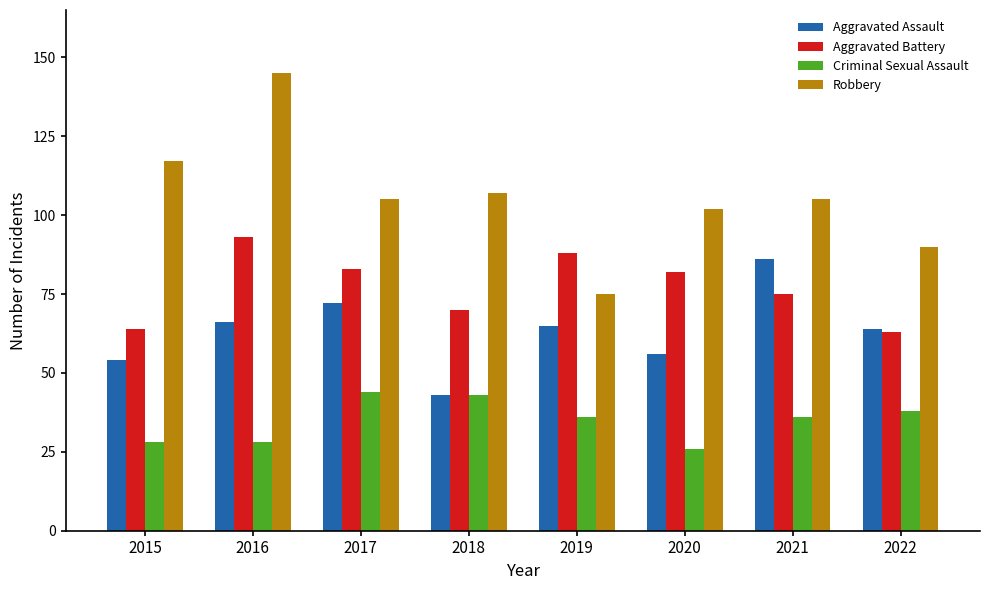

At which category is the sum across all series the highest?

2016